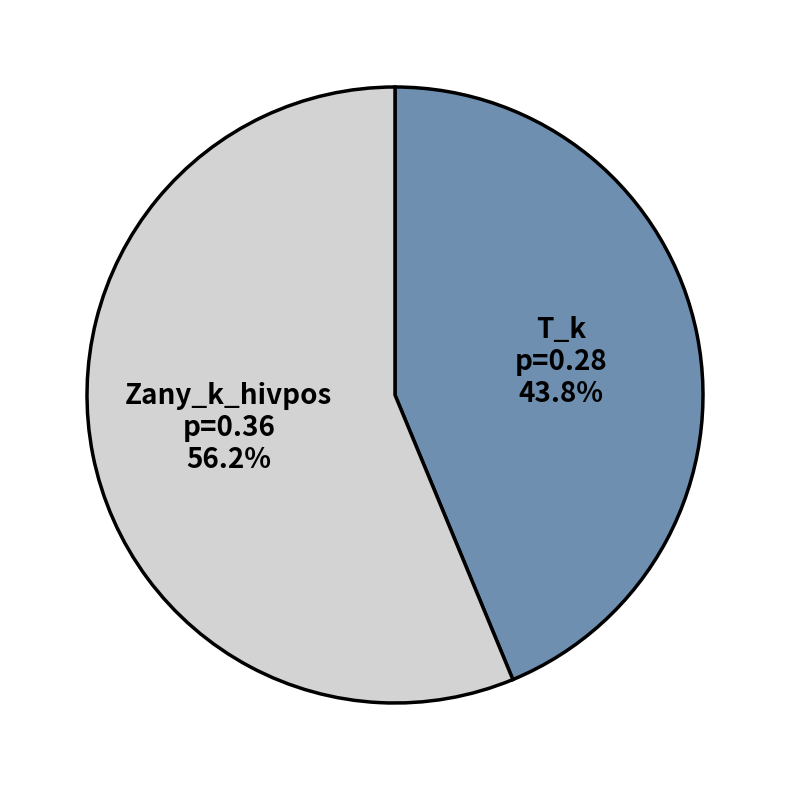

Is there a majority slice in this chart?

Yes